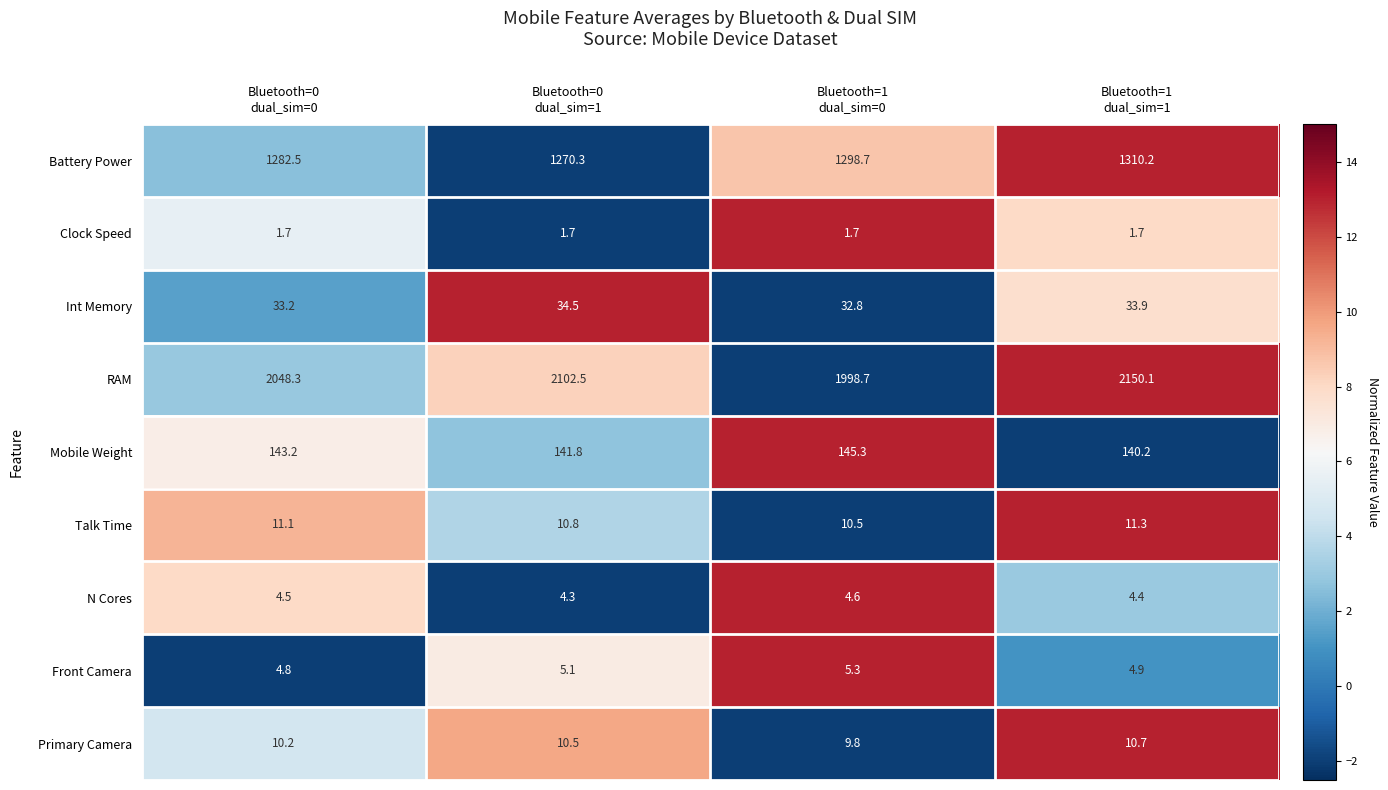

Which series has the largest total across all categories?

RAM